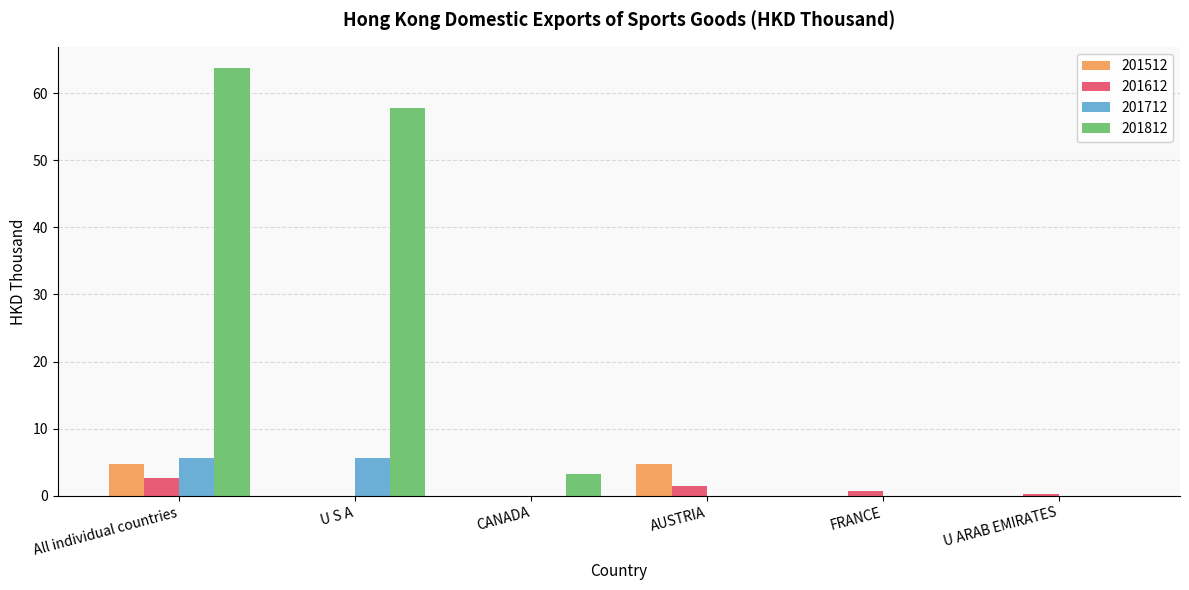

What is the maximum value shown in the chart?

63.7